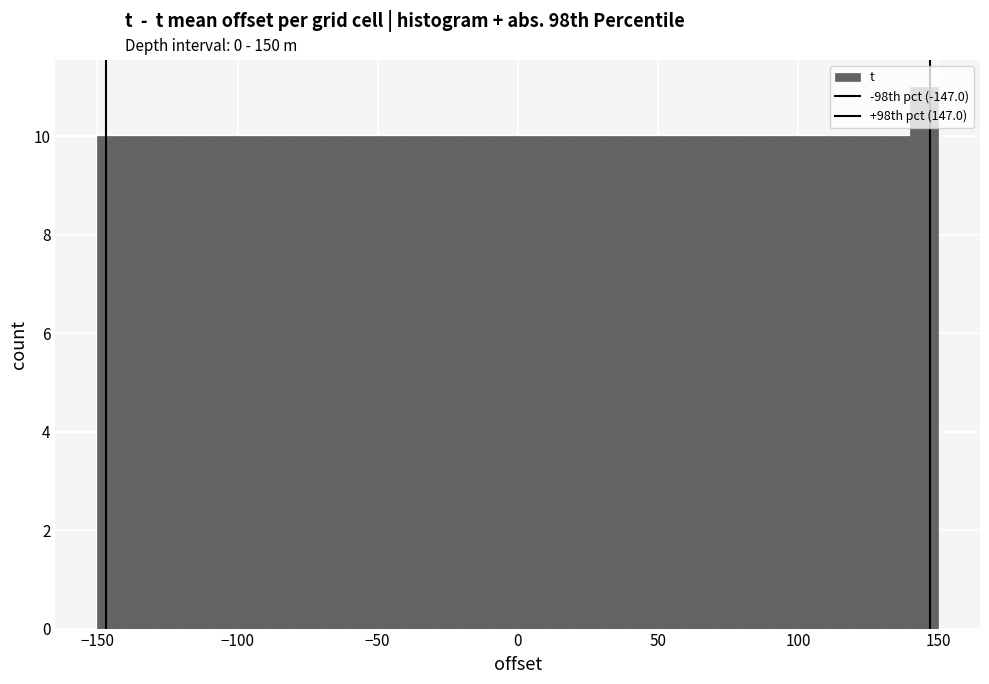

Around what value on the x-axis is the tallest bar? Give the approximate position of its centre, as read against the axis.

145